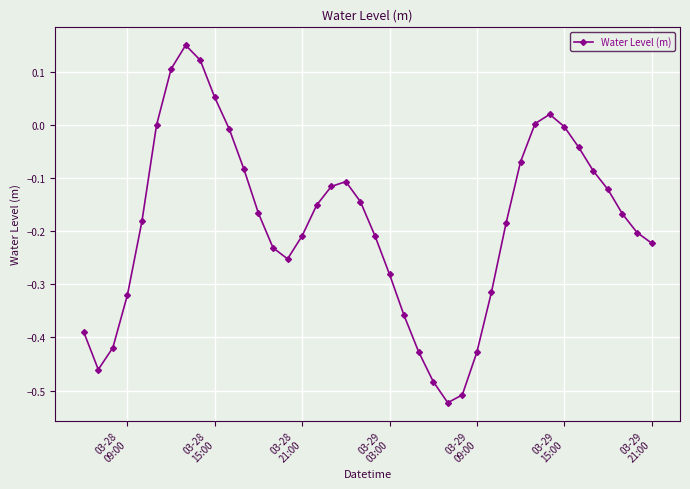

Count the number of categories in the chart.

40